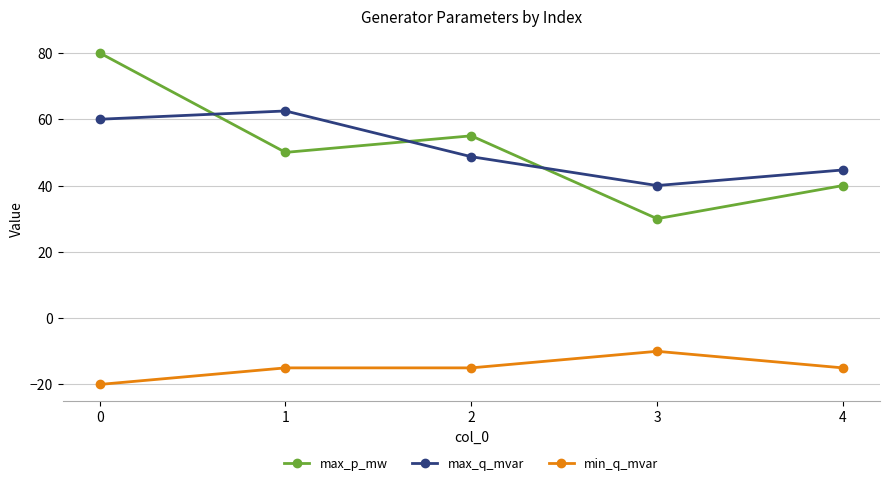

What is the value of the max_p_mw point at the 3rd from the left?

55.0